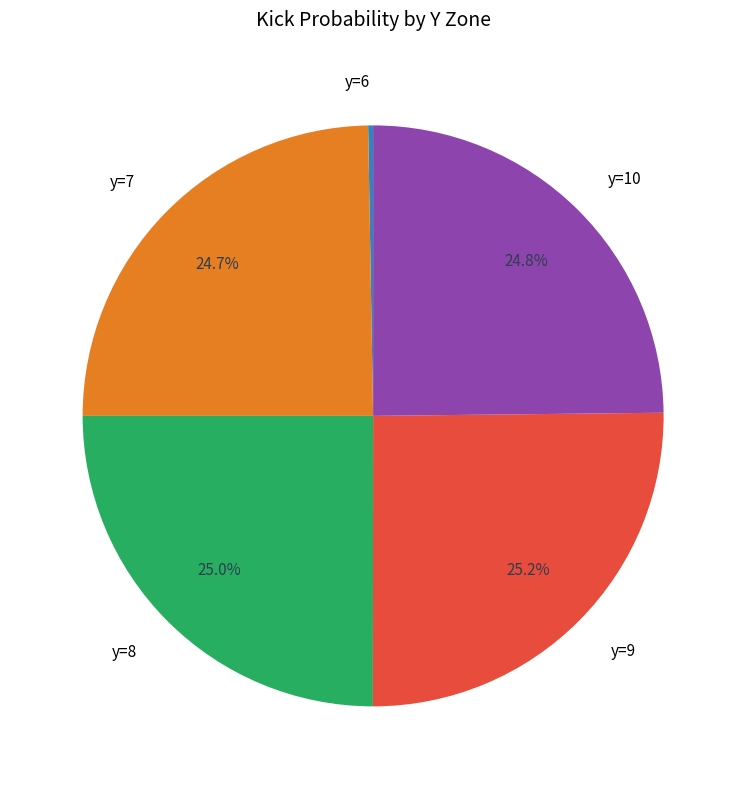

Does y=8 represent more than half of the total?

No